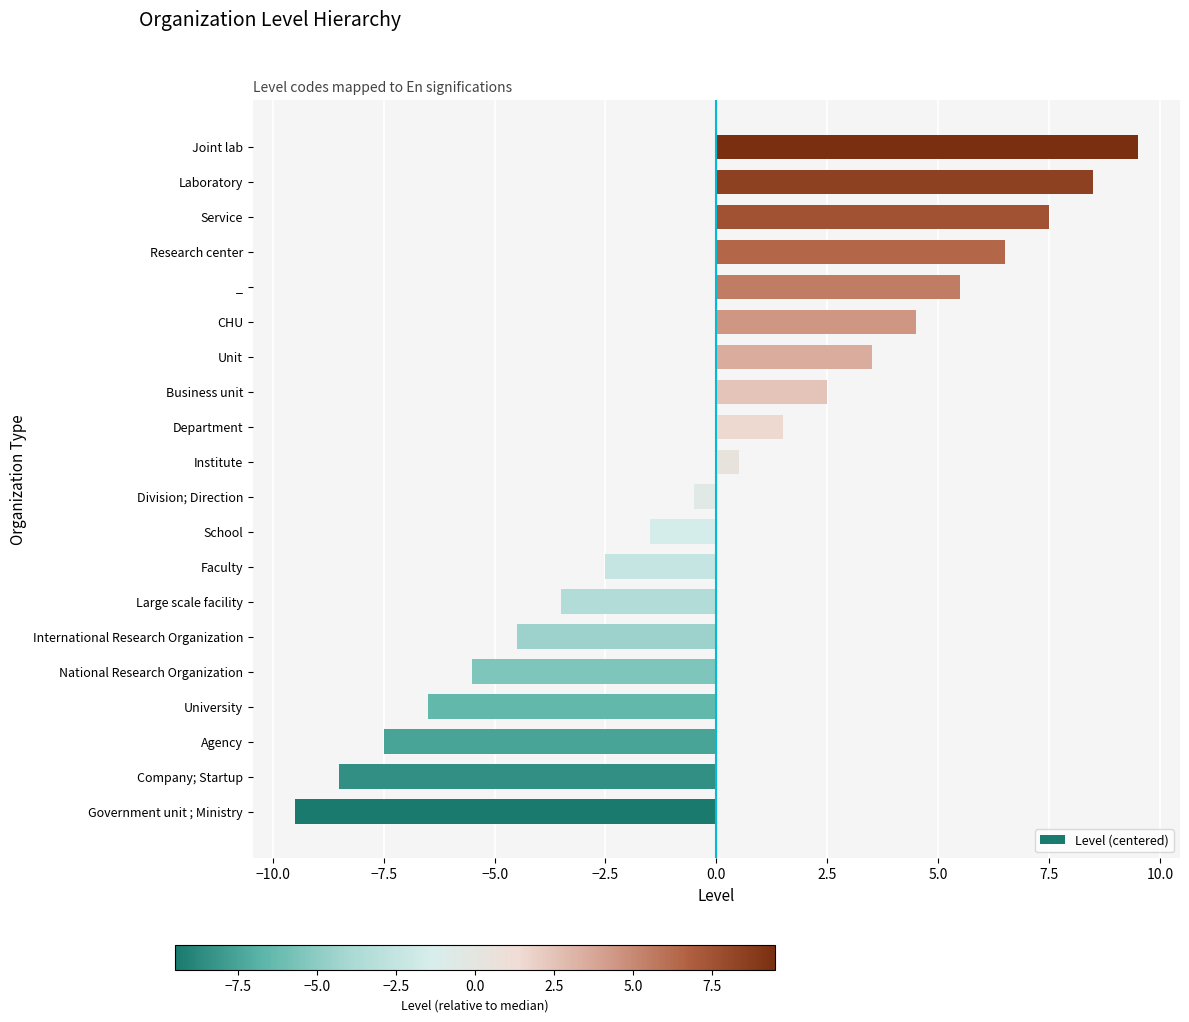

List the labels in order of value, largest first.

Joint lab, Laboratory, Service, Research center, _, CHU, Unit, Business unit, Department, Institute, Division; Direction, School, Faculty, Large scale facility, International Research Organization, National Research Organization, University, Agency, Company; Startup, Government unit ; Ministry